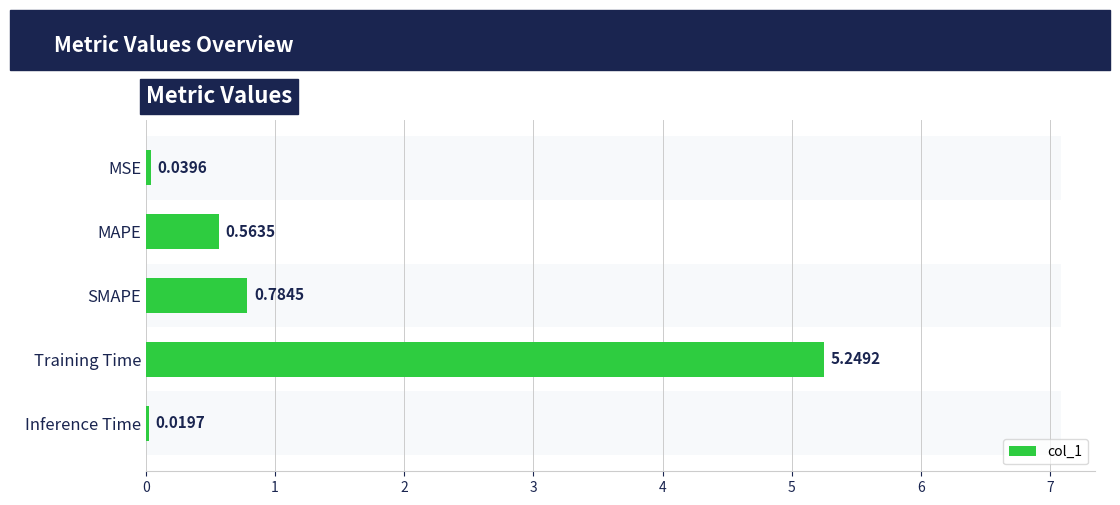

What is the sum of all values?

6.7